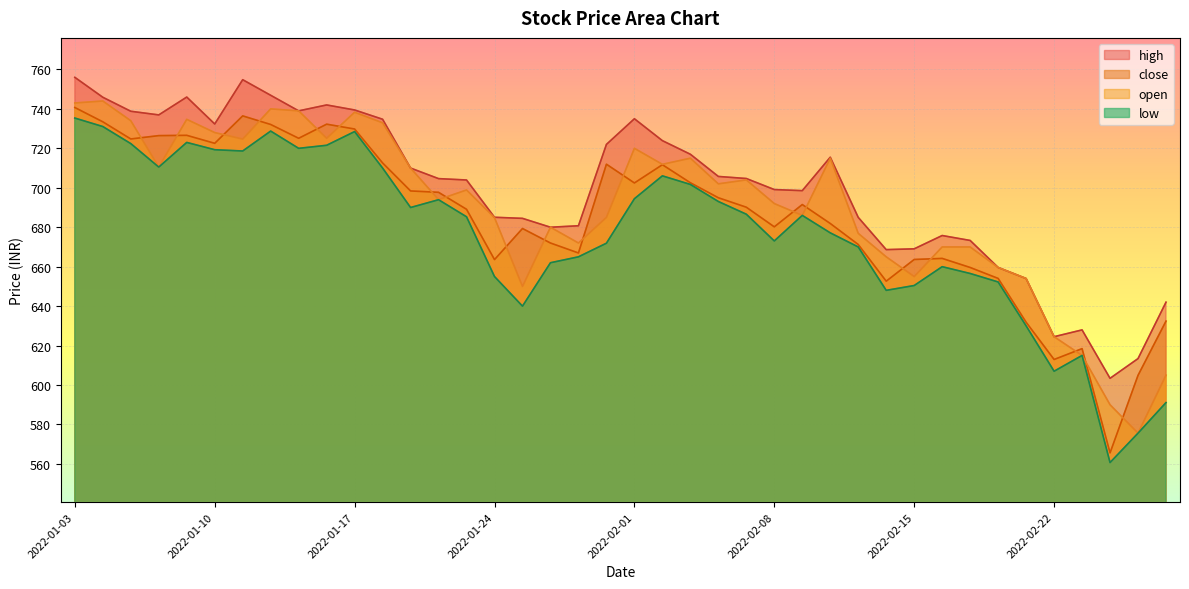

What is the difference between the low values at 2022-01-31 and 2022-01-20?

22.1